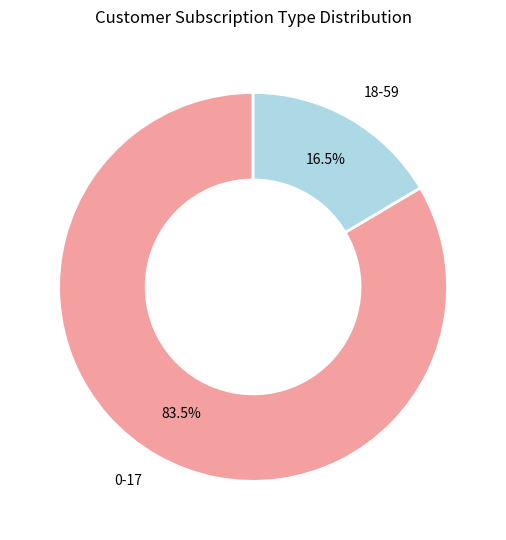

How much of the chart is everything except 0-17?

16.5%